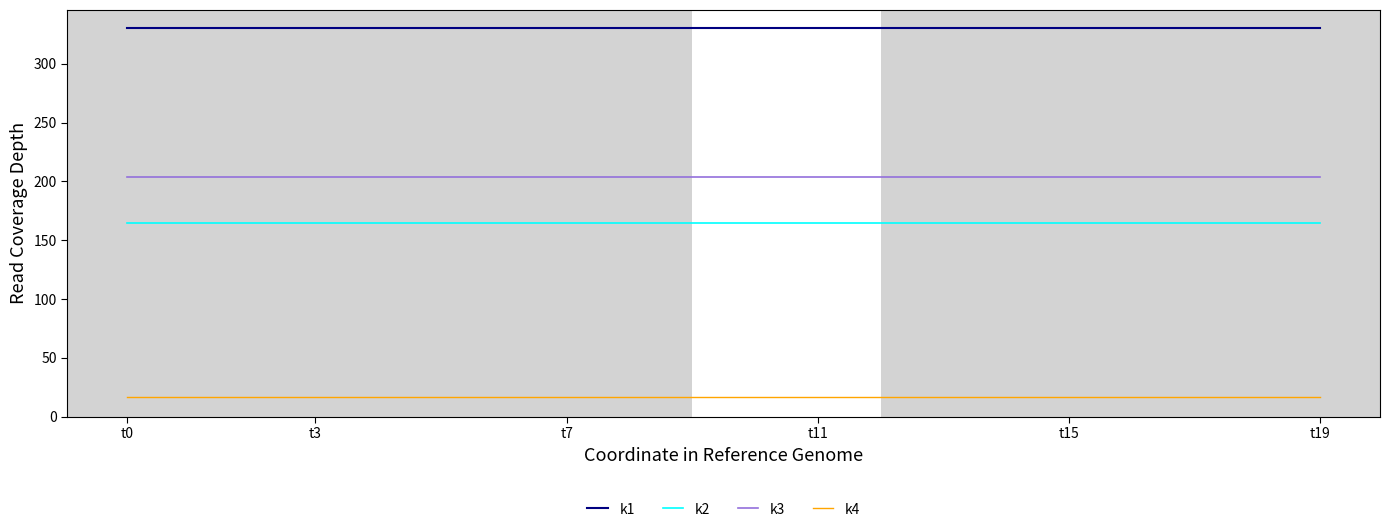

True or false: k2 and k1 cross at least once.

False